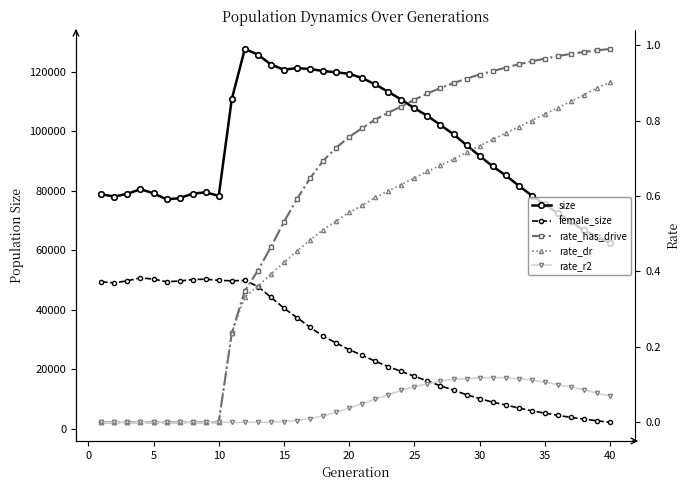

What is the value of the female_size point at the 26th from the left?

49616.0